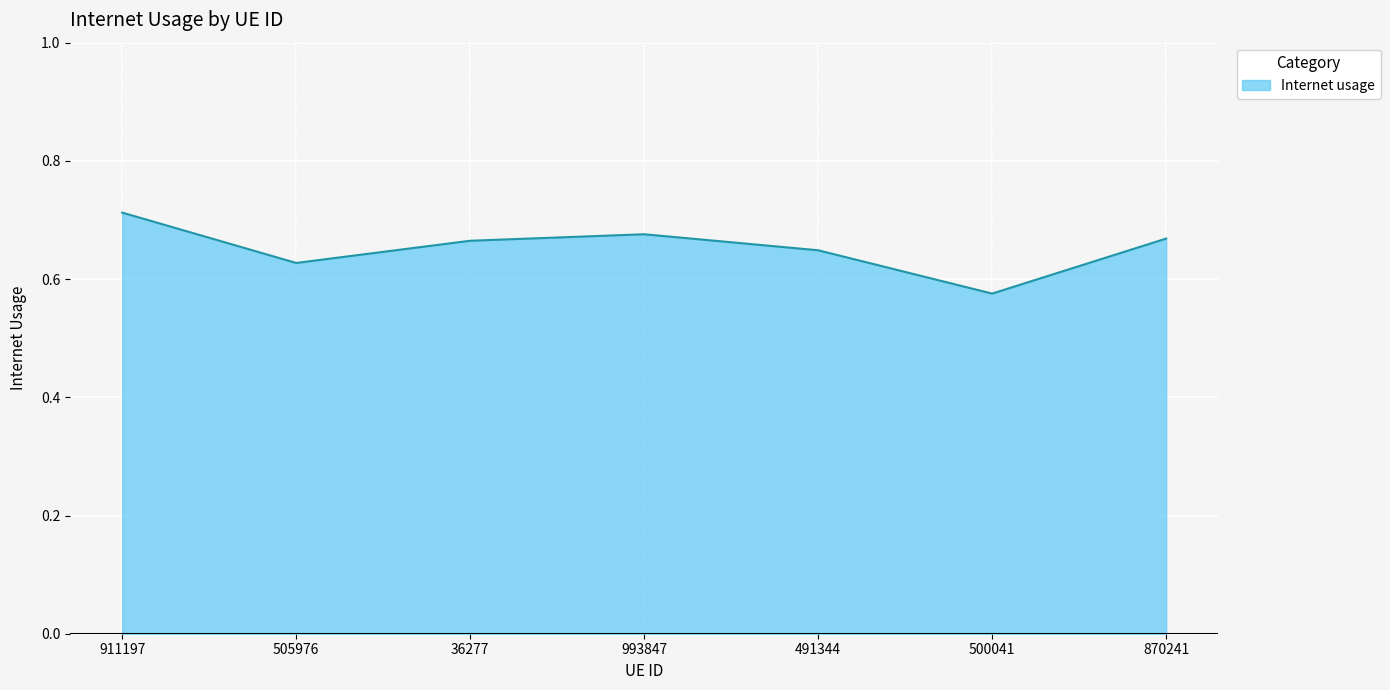

True or false: the data shows 1.1 at 870241.

False